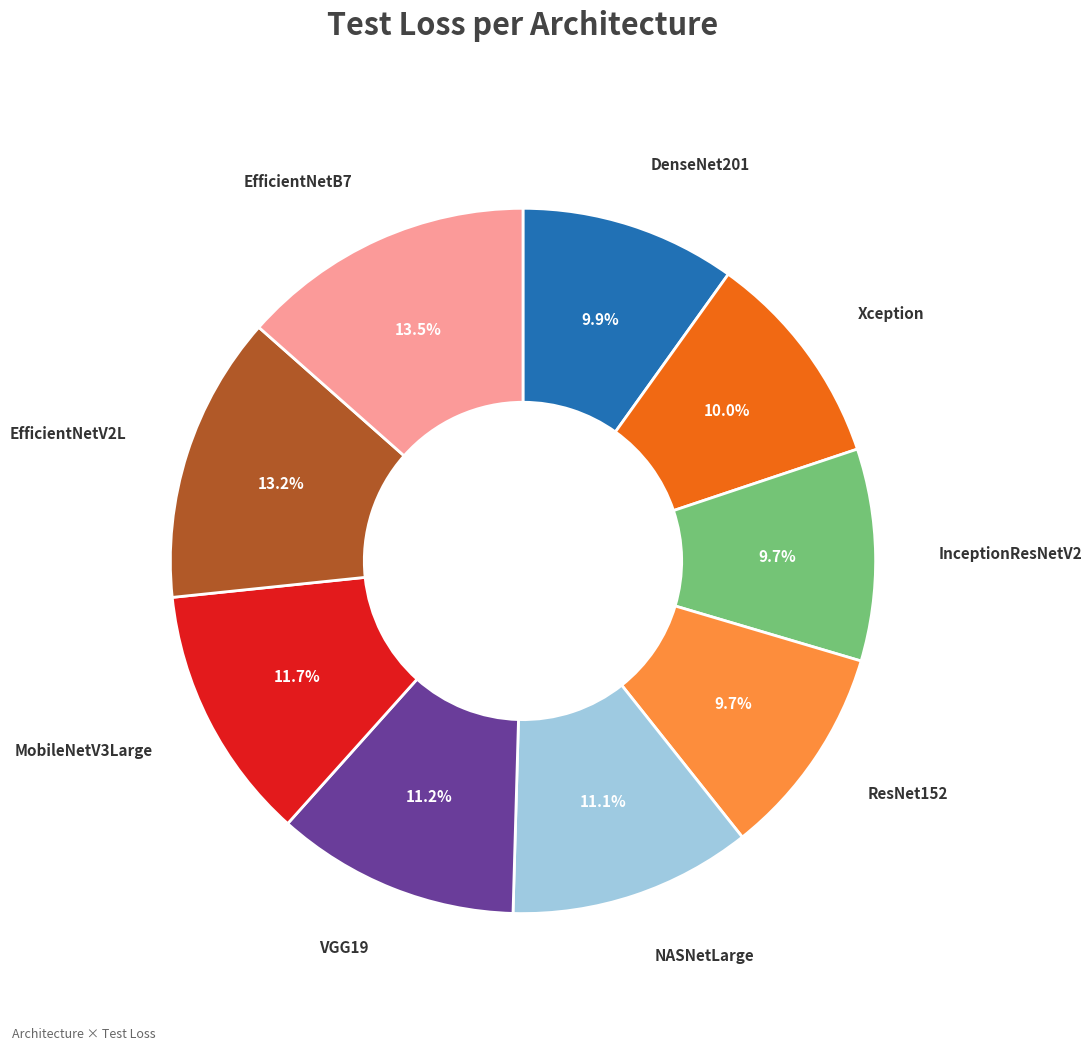

Does NASNetLarge represent more than half of the total?

No